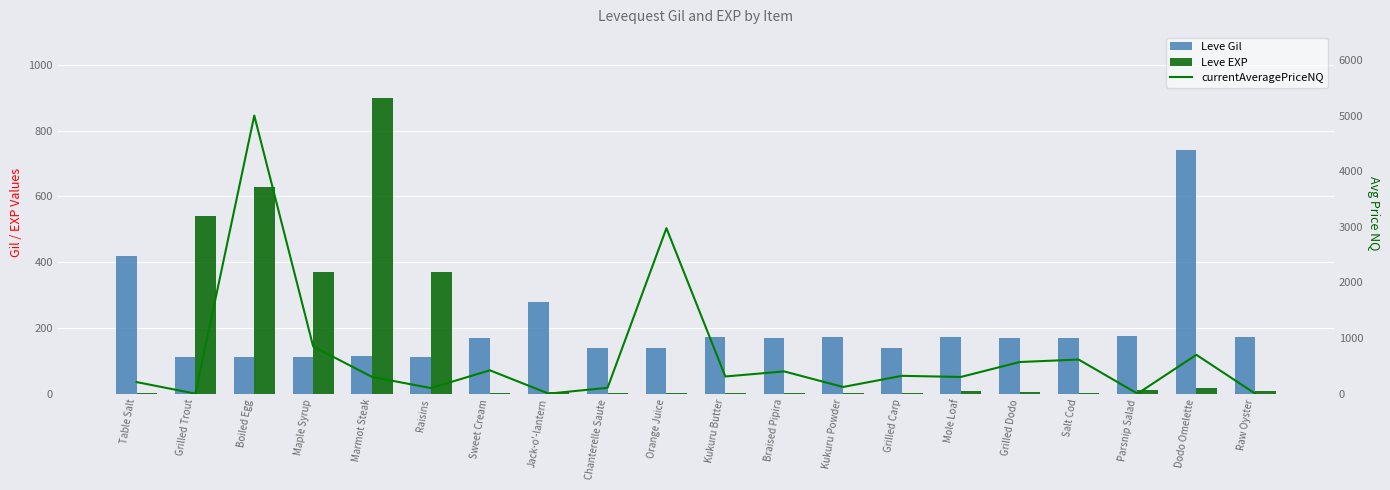

What is the label of the 19th bar from the left?

Dodo Omelette